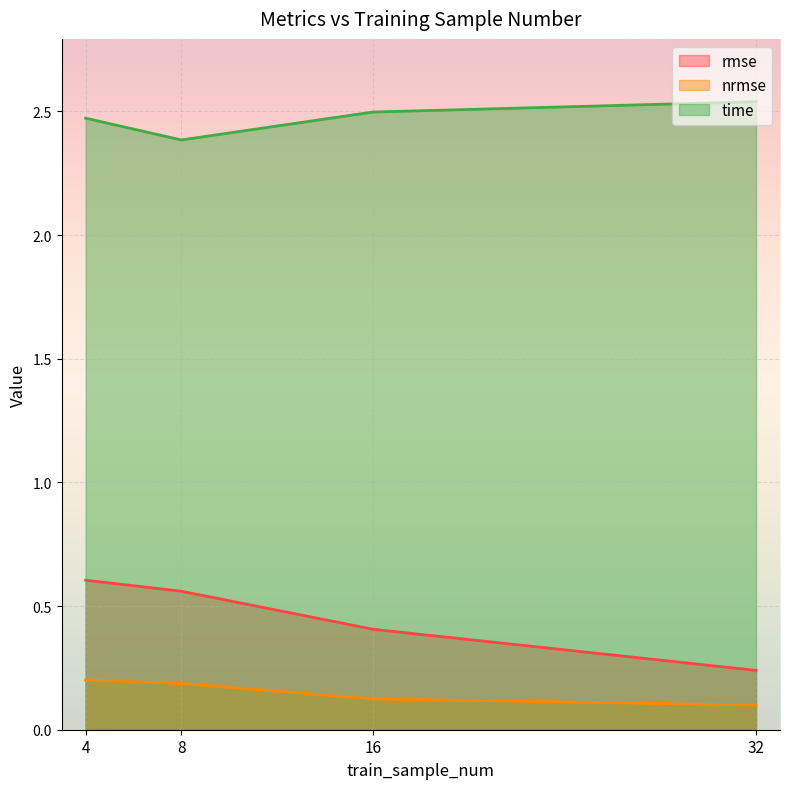

True or false: rmse and nrmse cross at least once.

False